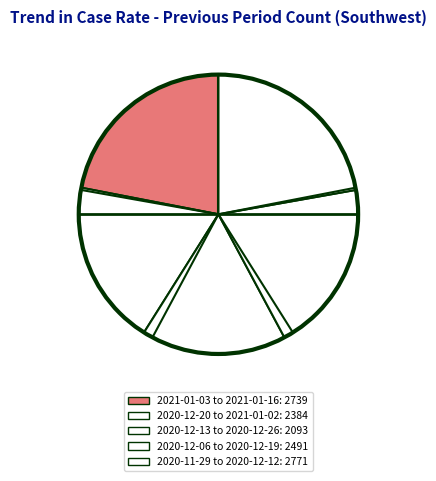

How many segments does this pie chart have?

5